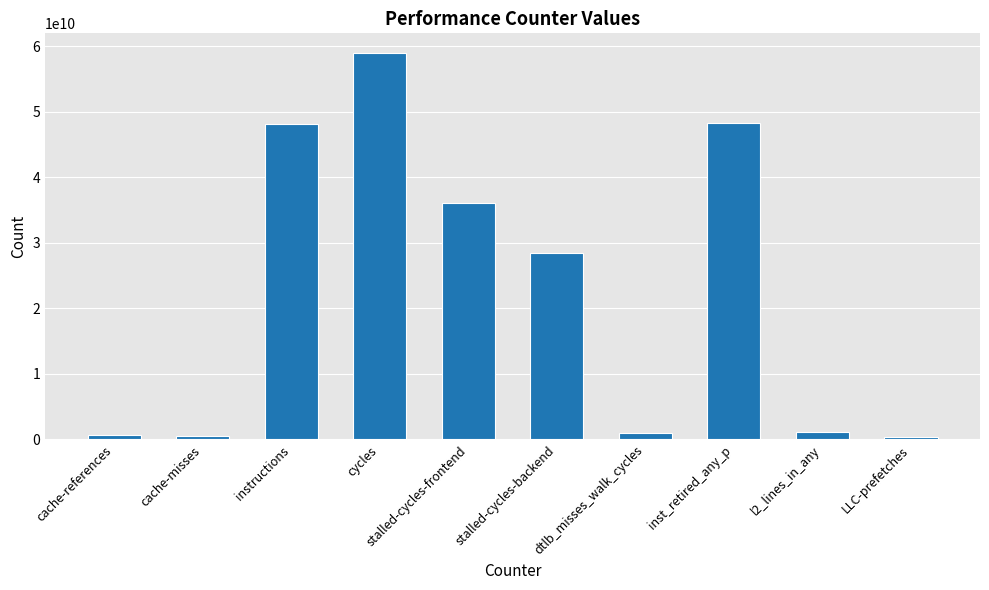

What is the average value?

22353026083